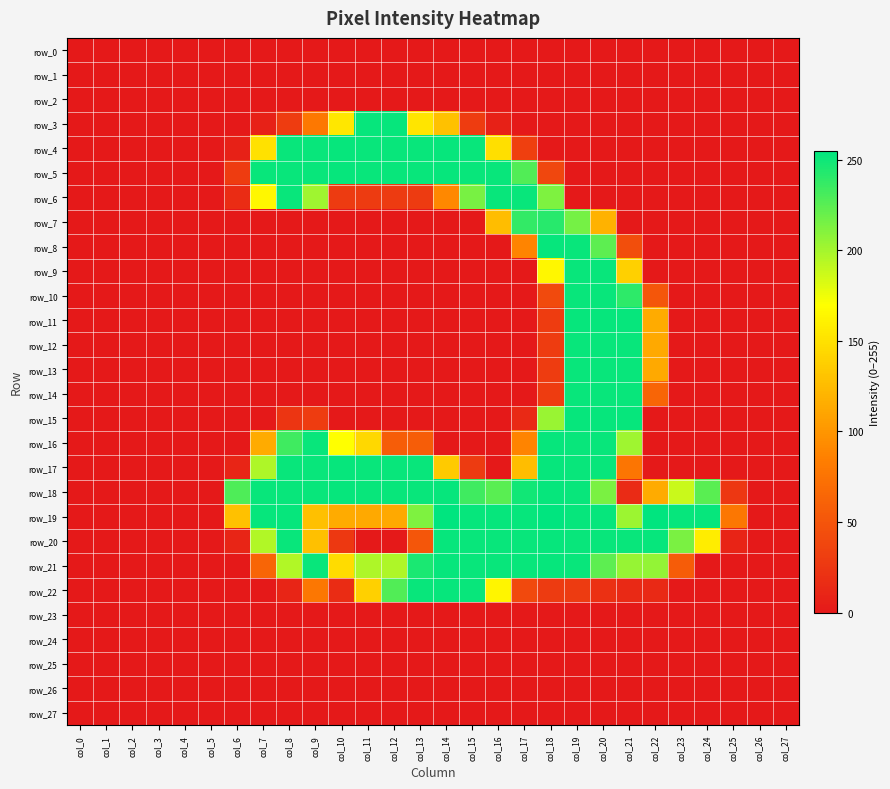

What is the total value across all series at col_11?

1882